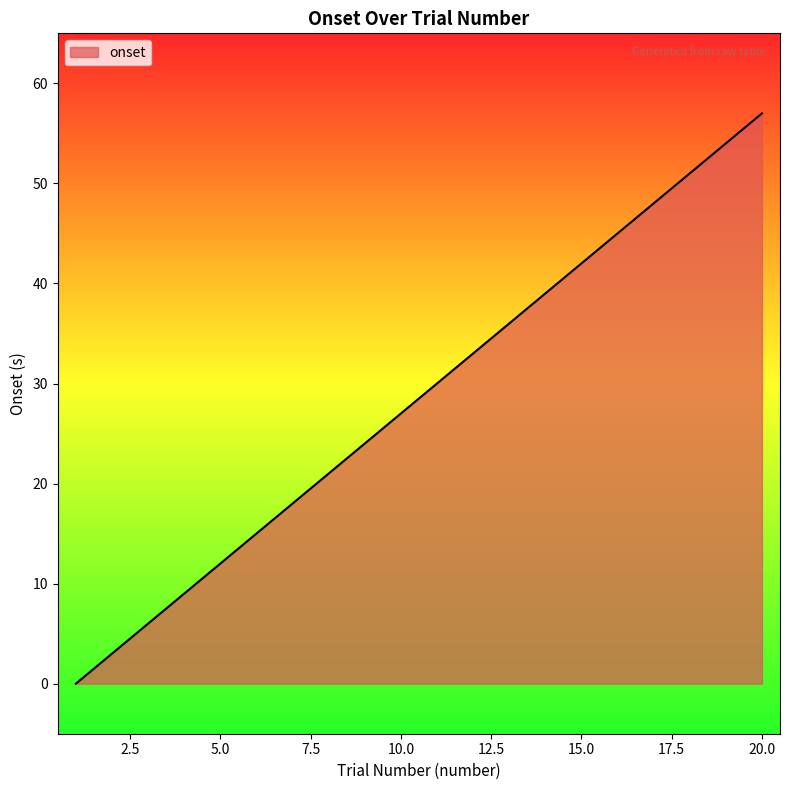

True or false: the data has more than 1 interior local peaks.

False